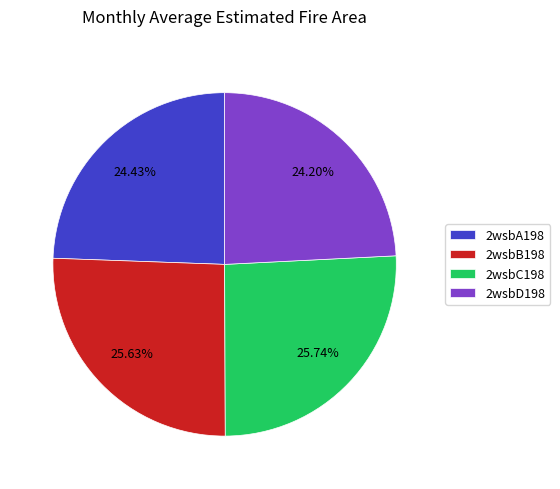

Between 2wsbD198 and 2wsbB198, which is larger?

2wsbB198